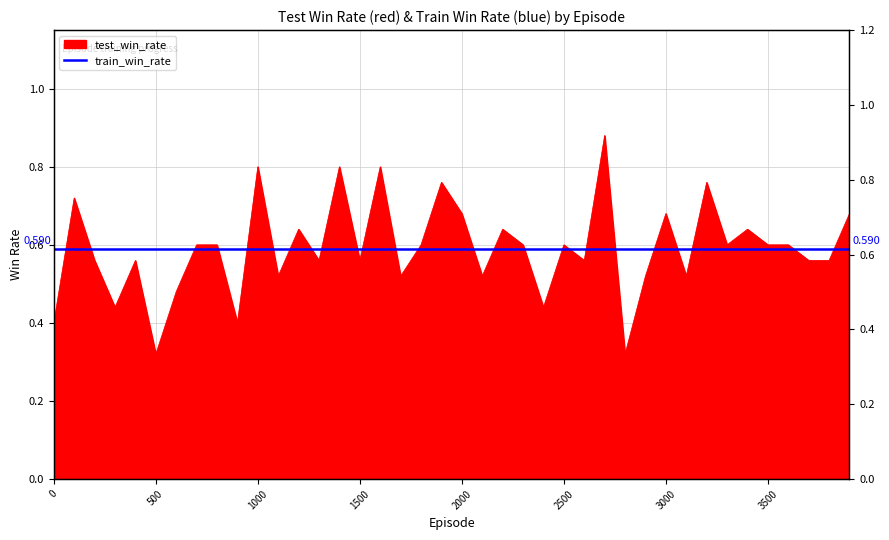

Rank the categories by value from lowest to highest.

500, 2800, 0, 900, 300, 2400, 600, 1100, 1700, 2100, 2900, 3100, 200, 400, 1300, 1500, 2600, 3700, 3800, 700, 800, 1800, 2300, 2500, 3300, 3500, 3600, 1200, 2200, 3400, 2000, 3000, 3900, 100, 1900, 3200, 1000, 1400, 1600, 2700